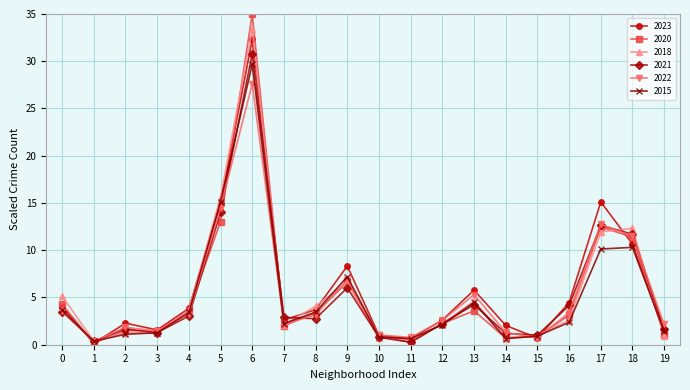

List the series in order of their peak value, highest first.

2020, 2018, 2023, 2021, 2015, 2022